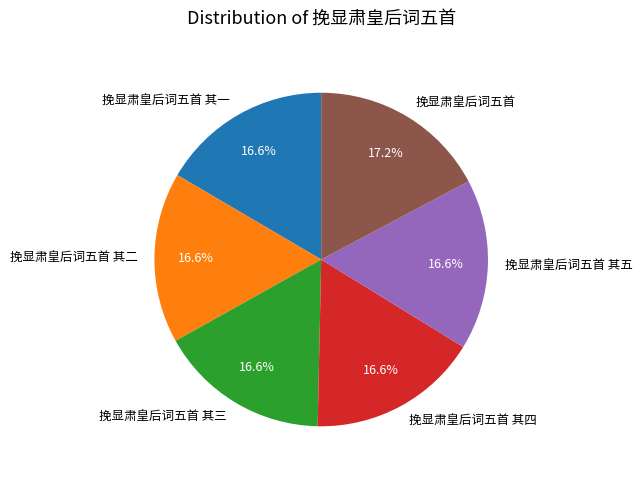

Approximately how many times larger is the value at 挽显肃皇后词五首 其三 compared to 挽显肃皇后词五首 其四?

1.0